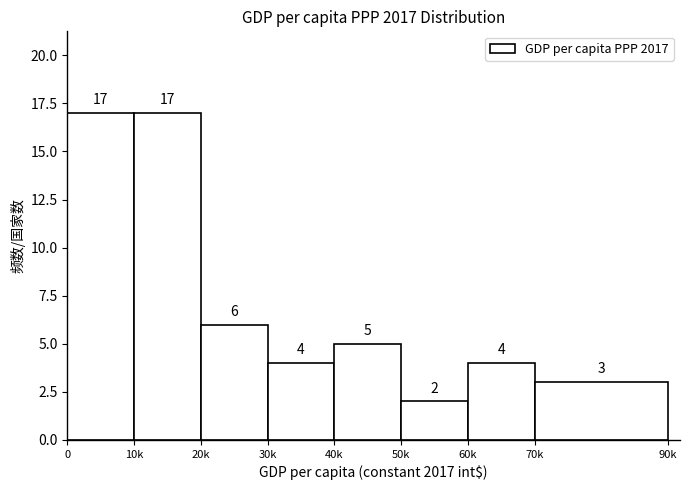

Reading right to left, transcribe all the data shown in this chart.

70k=3	60k=4	50k=2	40k=5	30k=4	20k=6	10k=17	0=17